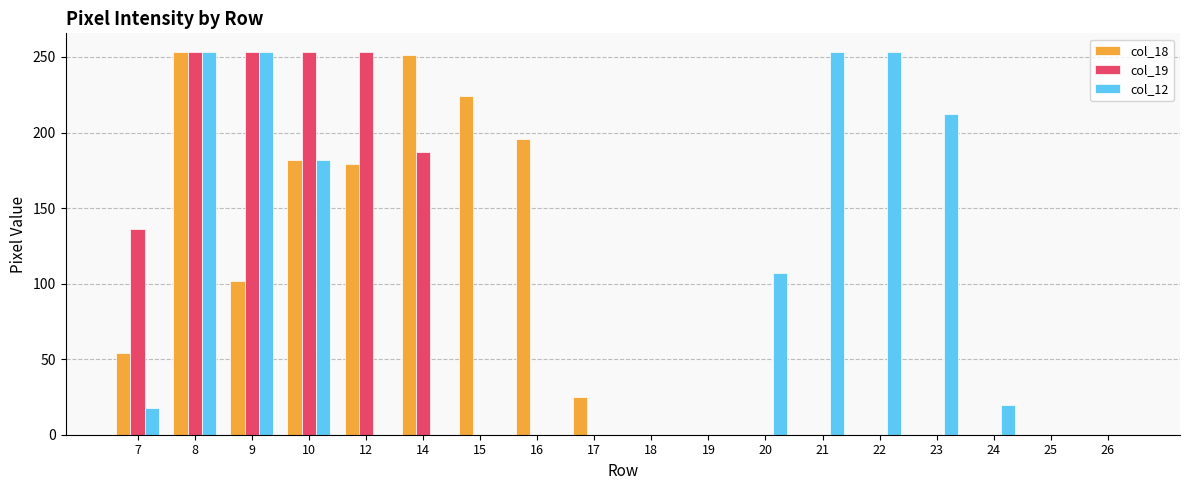

The col_19 series shows 0 at 19. True or false?

True